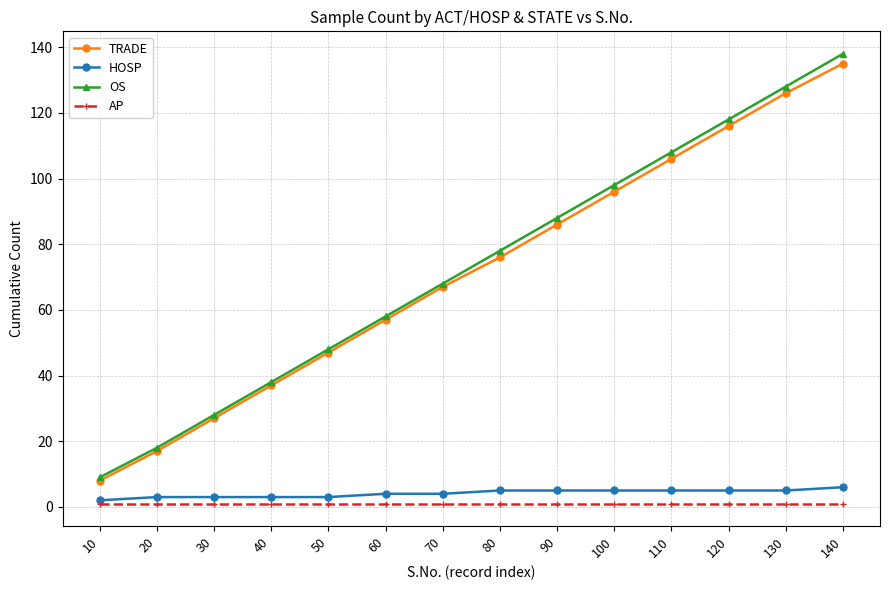

What is the lowest value of the TRADE series?

8